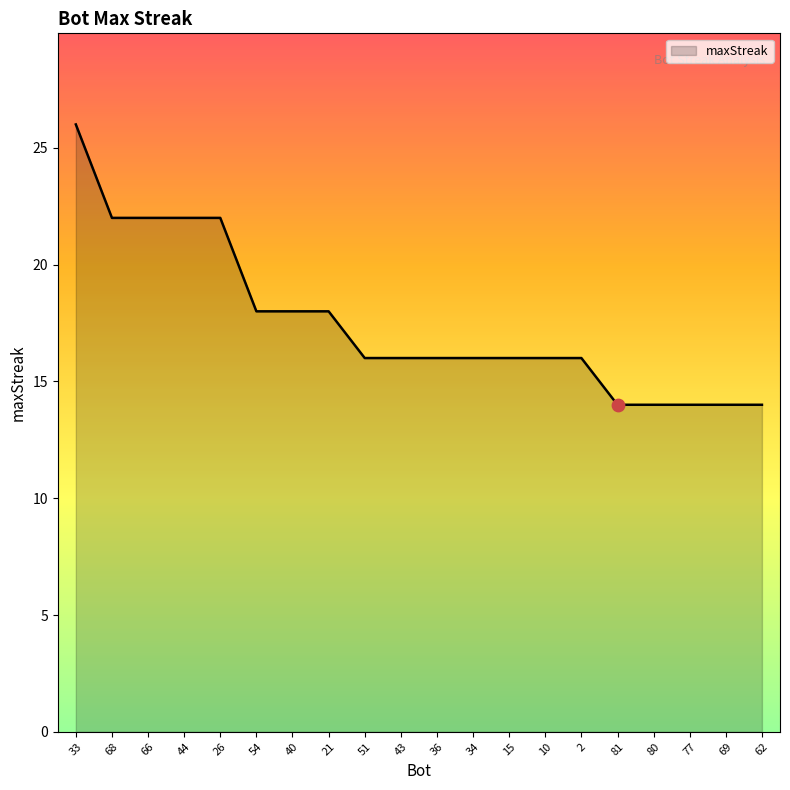

Which has a higher value, 33 or 10?

33